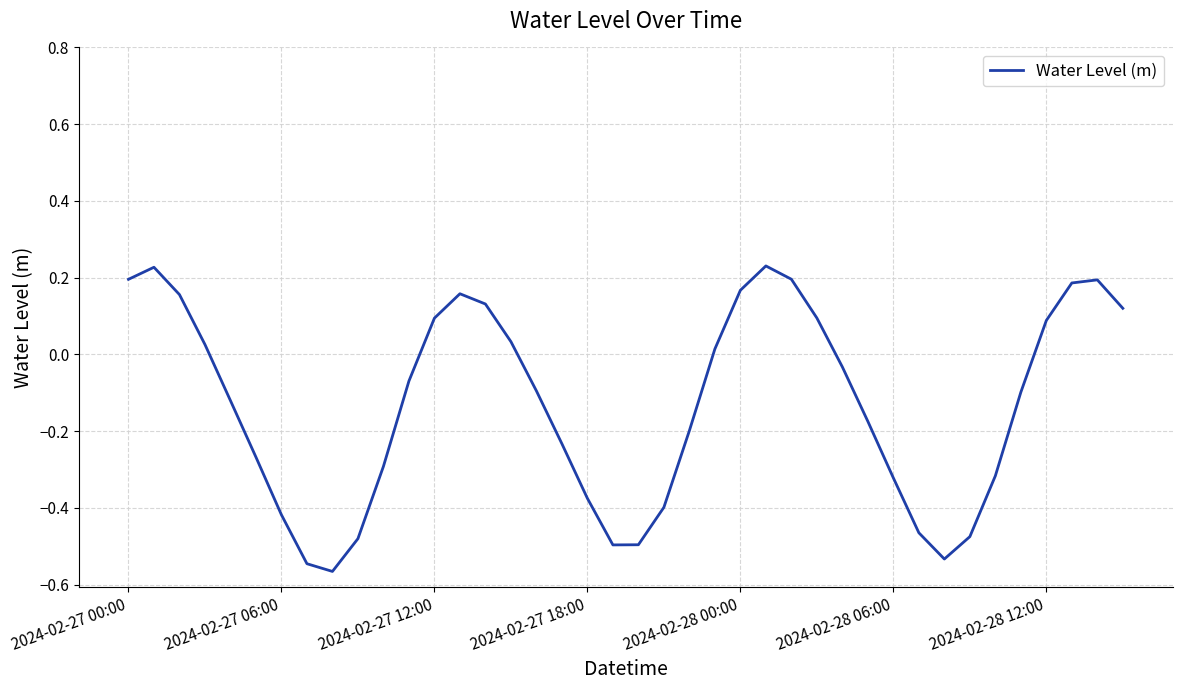

Is this an area chart (filled region under the line)?

No